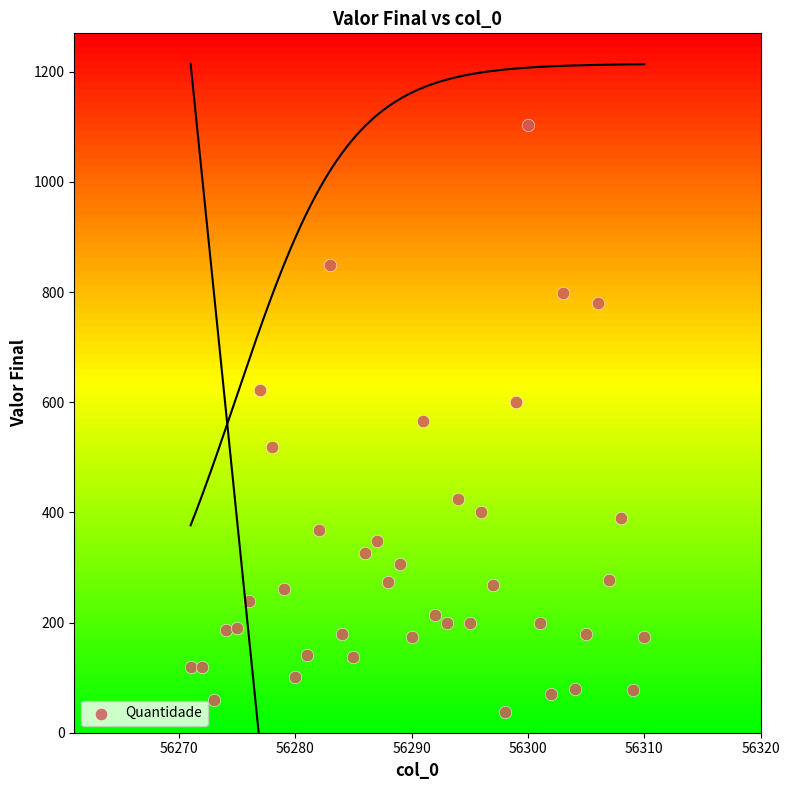

What is the range of Y values (max minus min)?

1067